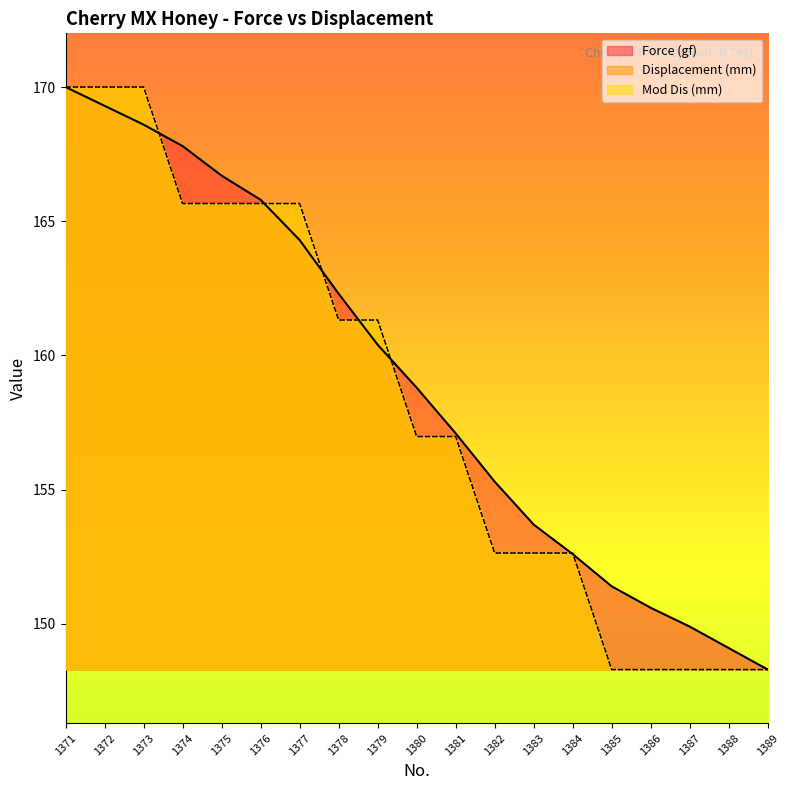

The Mod Dis (mm) series shows 111.9 at 1379. True or false?

False